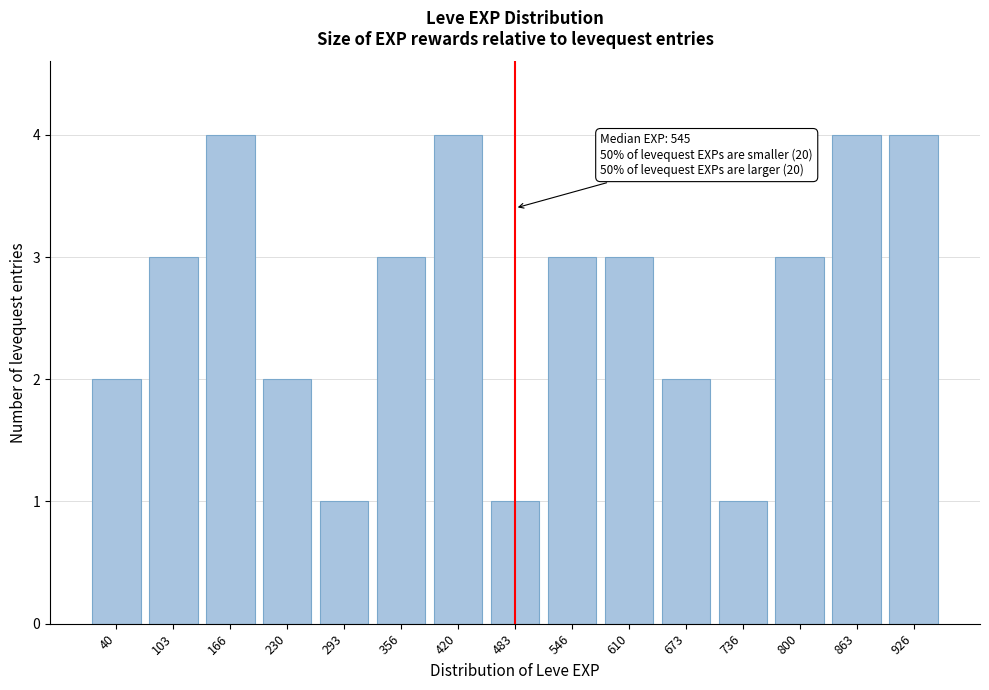

Reading left to right, list all the values displayed in this chart.

40=2	103=3	166=4	230=2	293=1	356=3	420=4	483=1	546=3	610=3	673=2	736=1	800=3	863=4	926=4